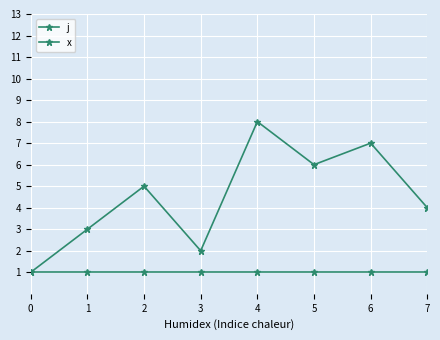

What is the minimum value for x?

1